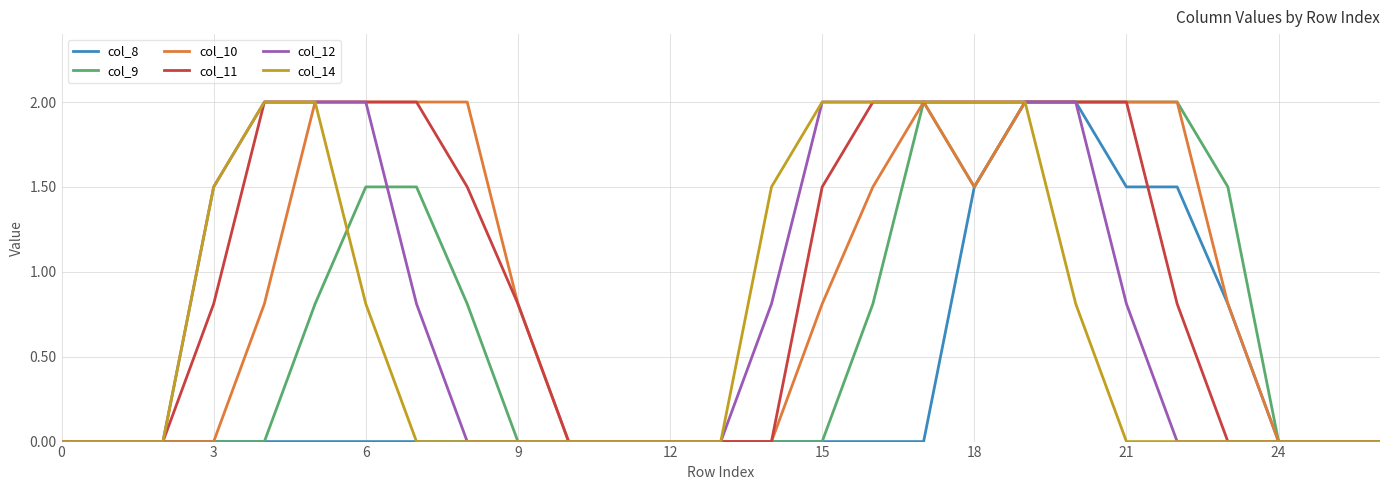

What is the maximum value shown in the chart?

2.0